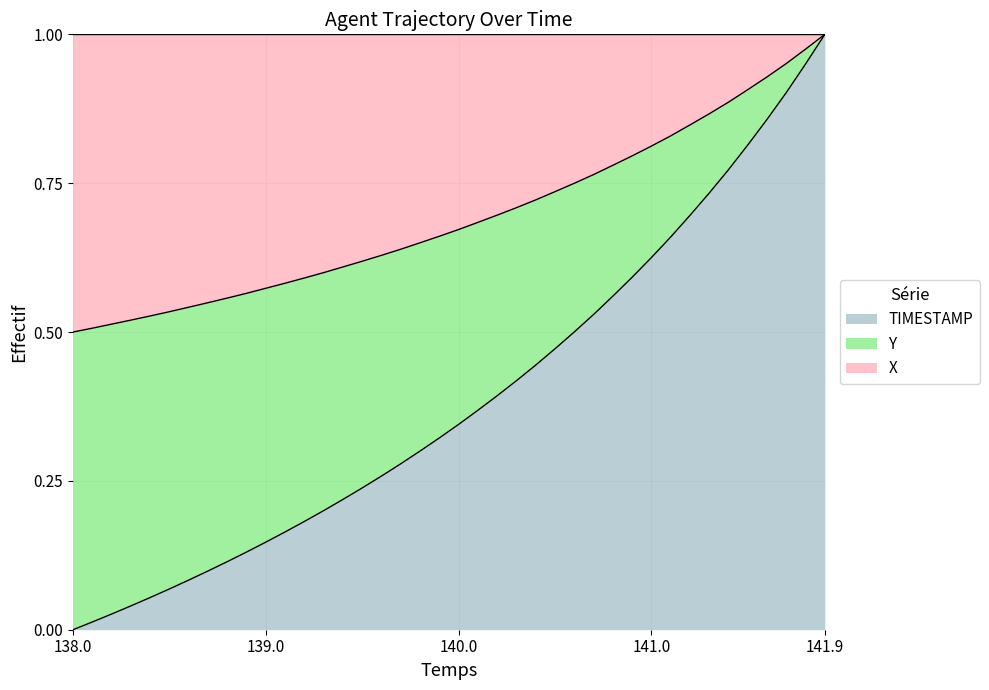

At which label does TIMESTAMP reach its peak?

141.9